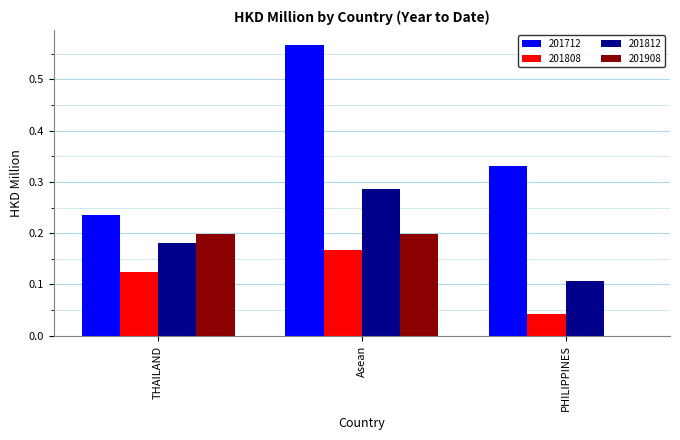

Is the value of 201908 at Asean greater than the value of 201812 at THAILAND?

Yes